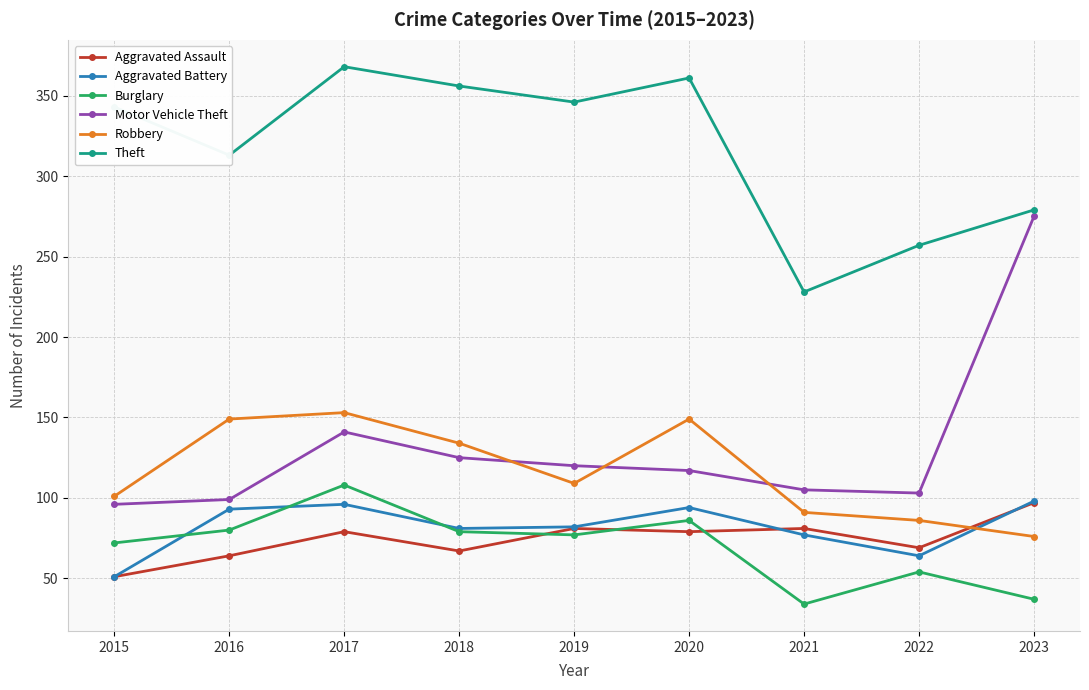

Which category has the highest value in the Motor Vehicle Theft series?

2023